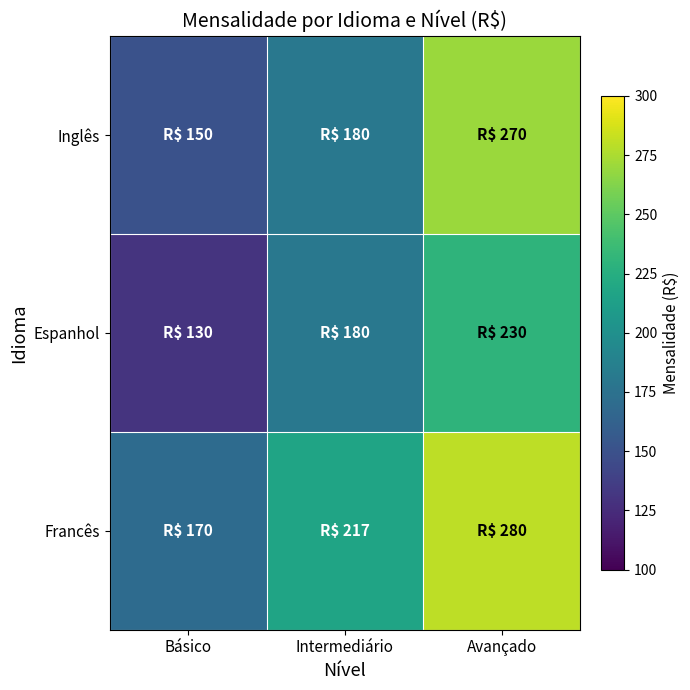

Rank the series by their maximum value, from highest to lowest.

Francês, Inglês, Espanhol